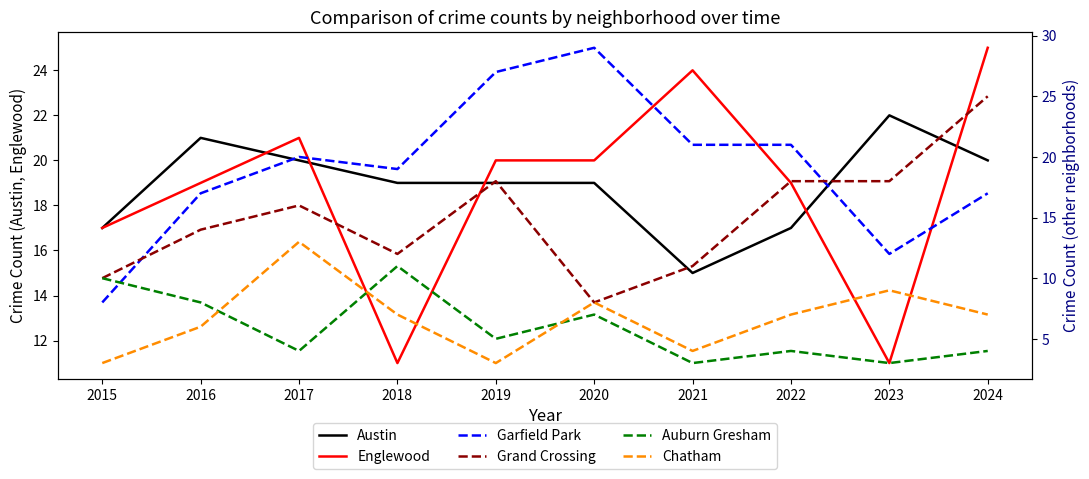

How many categories are shown in the chart?

10